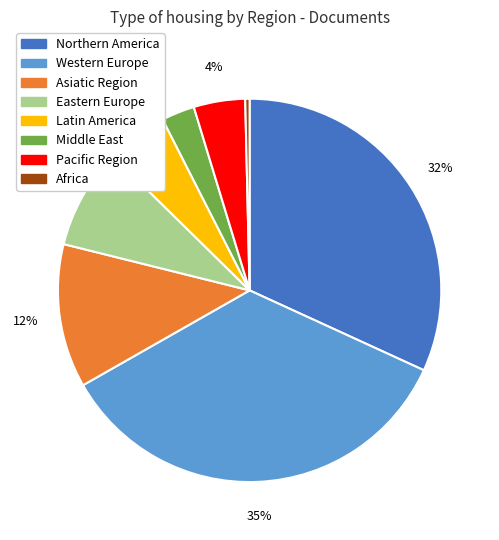

Between Asiatic Region and Western Europe, which is larger?

Western Europe